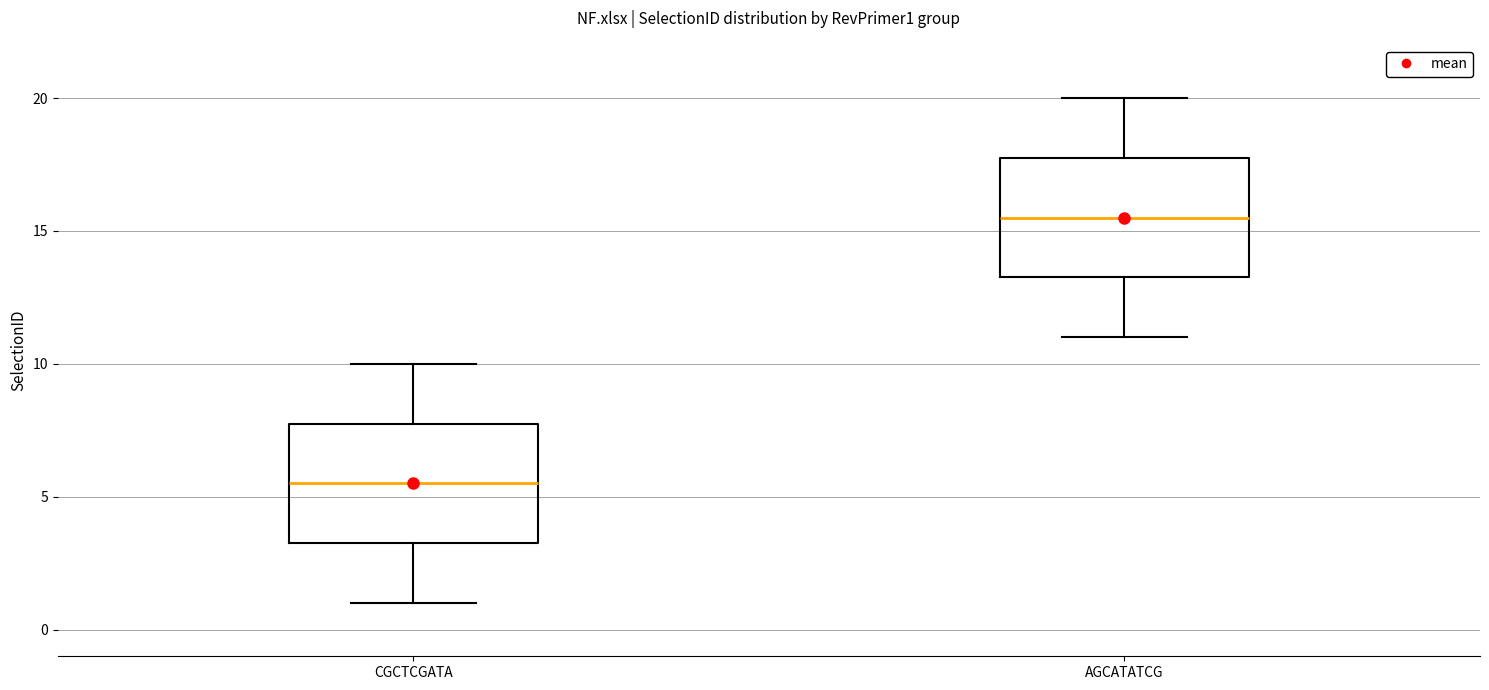

Reading left to right, transcribe this box plot: for each box, give where its median line is, the range the box spans, and where its two whiskers end, as read against the y-axis. The values are not printed on the chart, so give them approximately, as read against the axis.

CGCTCGATA: median 5.5, box 3.5 to 8.0, whiskers 1.0 to 10.0
AGCATATCG: median 15.5, box 13.5 to 18.0, whiskers 11.0 to 20.0